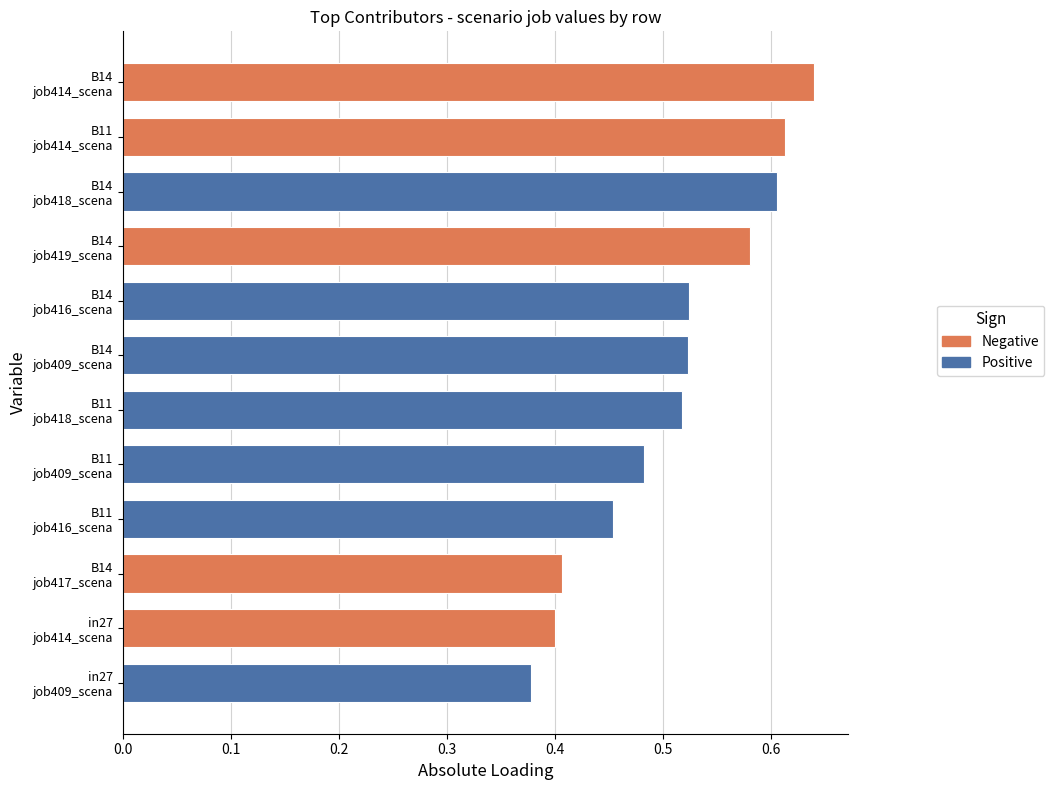

Count the values in the range 0 to 1.

12